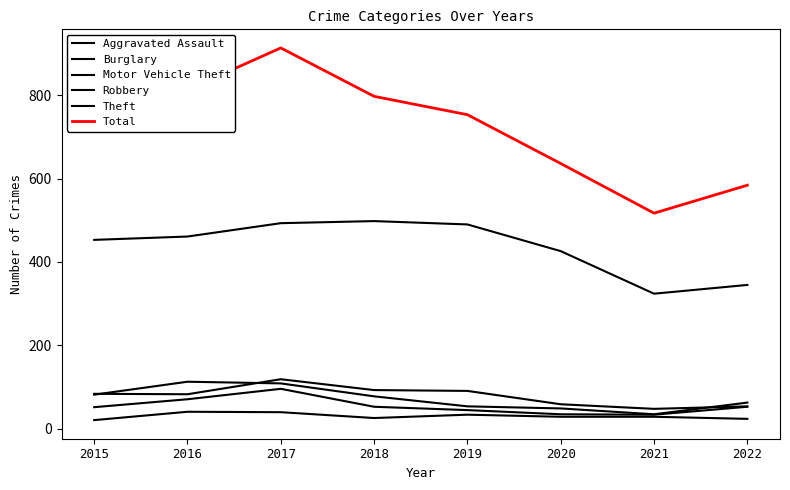

What is the value of the Aggravated Assault point at the 7th from the left?

29